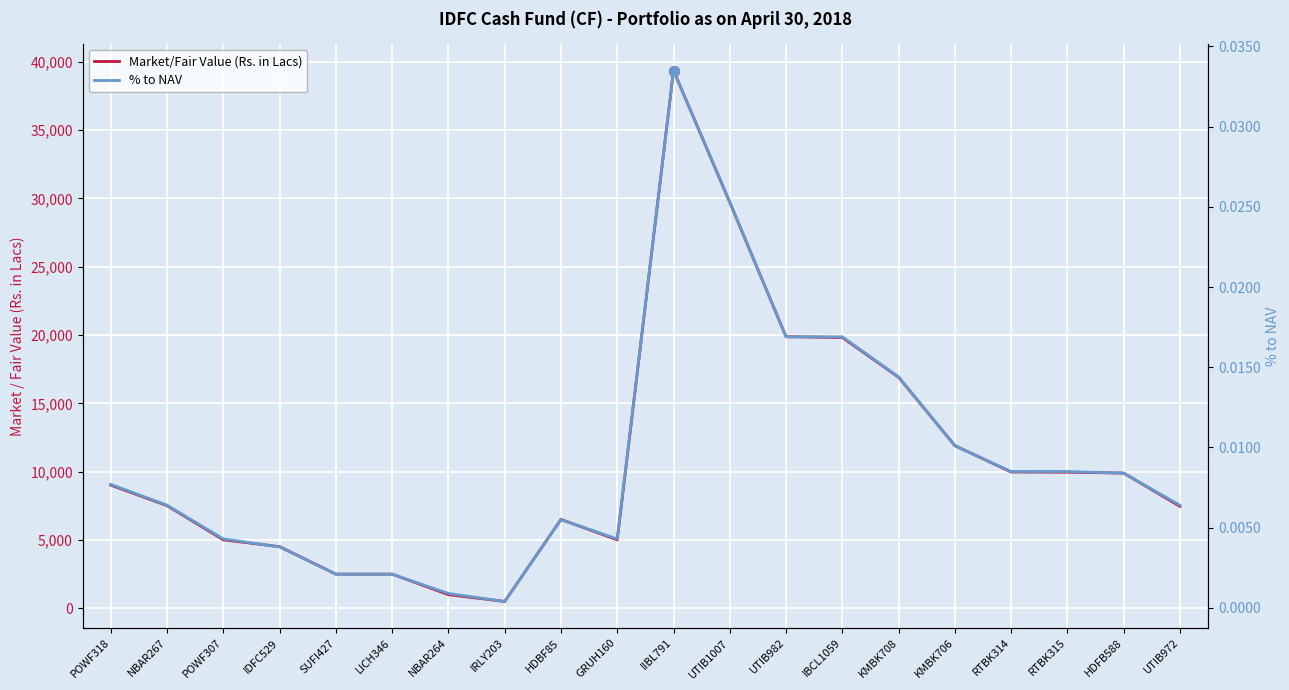

At which category is the sum across all series the highest?

IIBL791